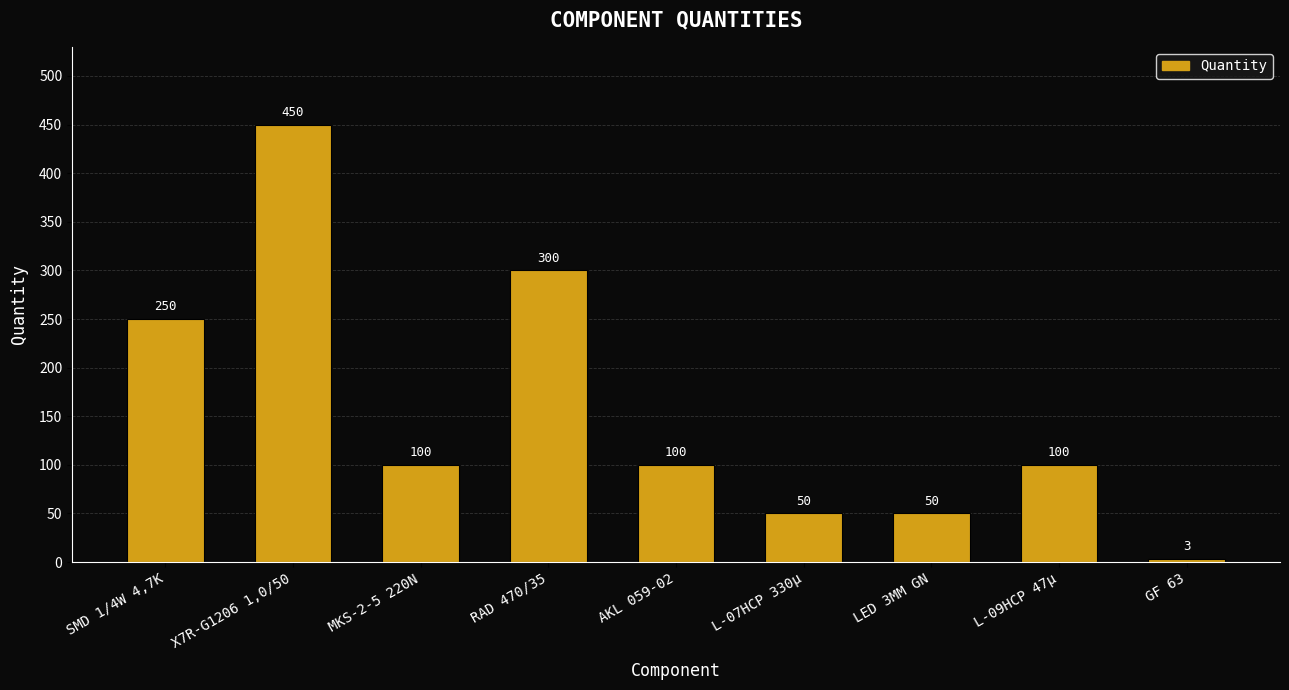

The chart shows a value of 427 at SMD 1/4W 4,7K. True or false?

False